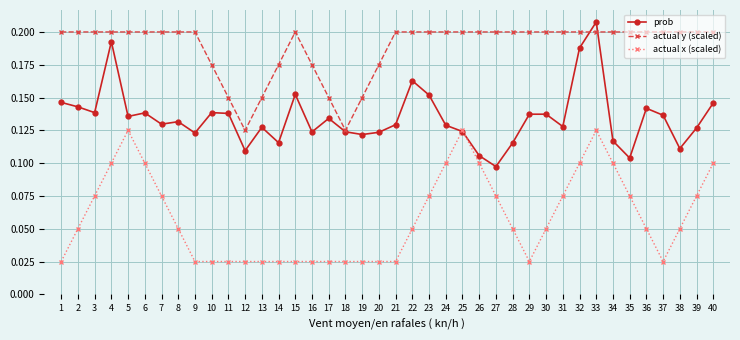

Count the actual y (scaled) values in the range 0 to 1.

40